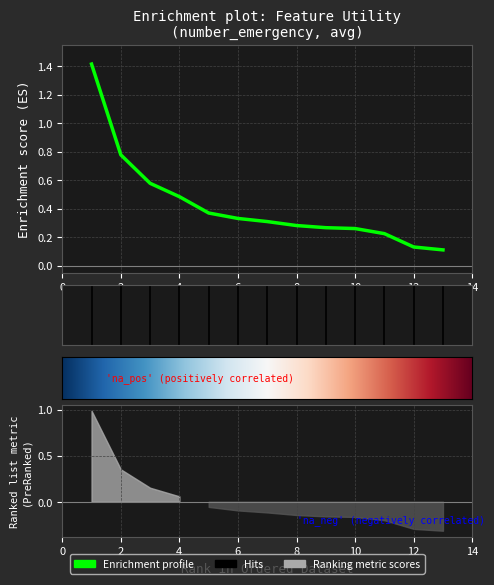

List the labels in order of value, smallest first.

13, 12, 11, 10, 9, 8, 7, 6, 5, 4, 3, 2, 1